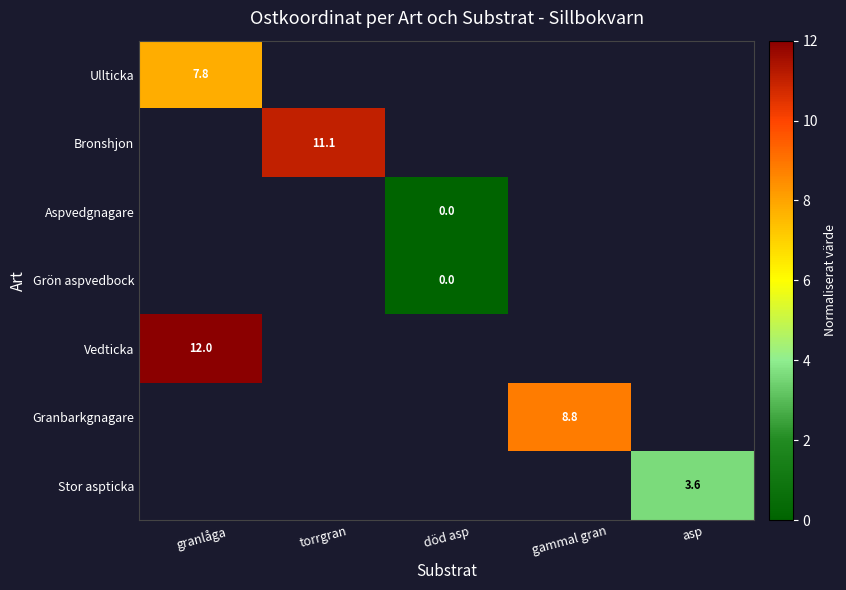

Which category has the lowest value across all series?

död asp